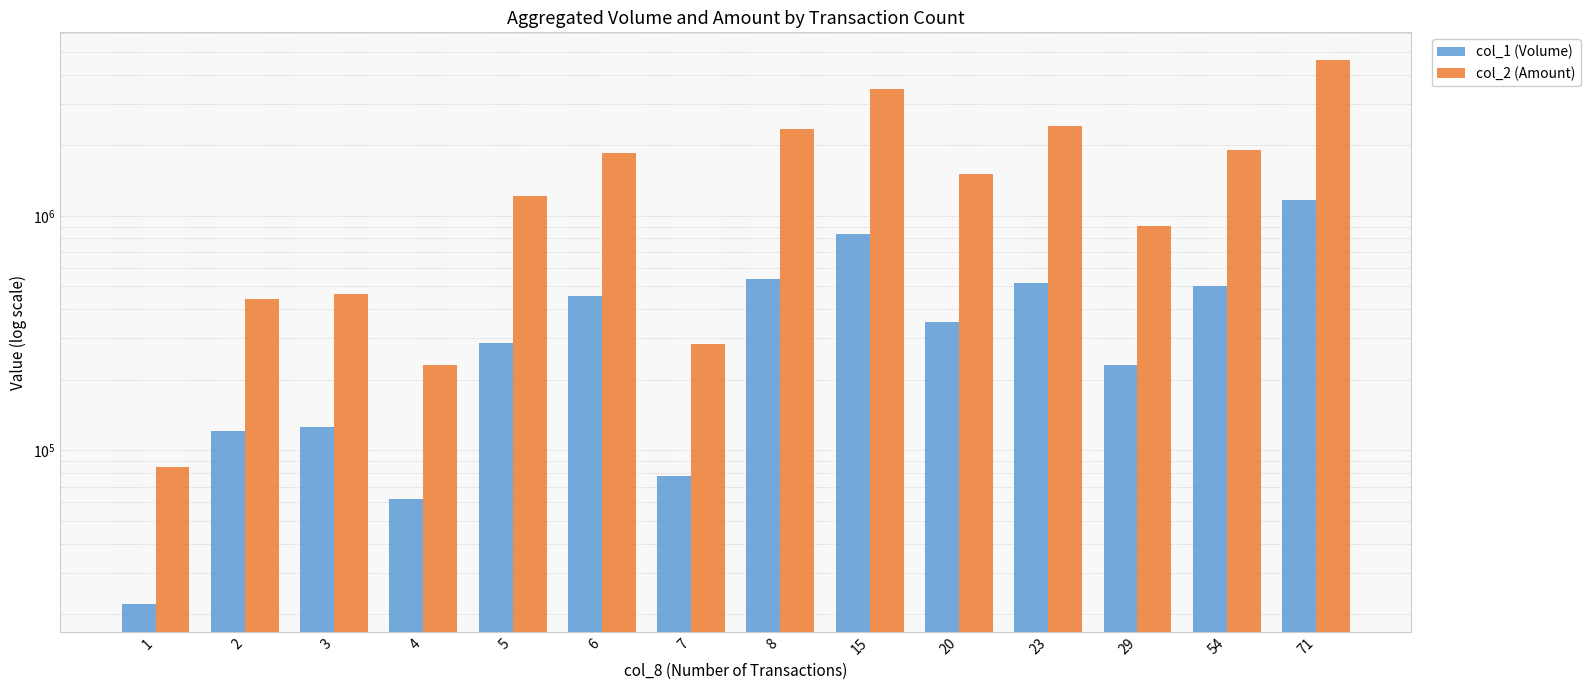

Rank the series at 2 from lowest to highest value.

col_1 (Volume), col_2 (Amount)